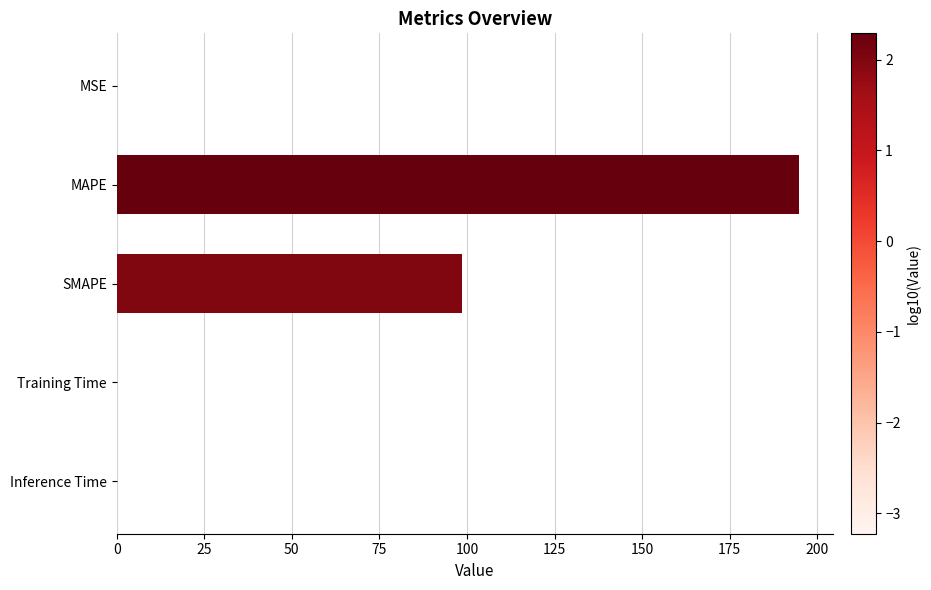

What is the sum of all values?

293.5